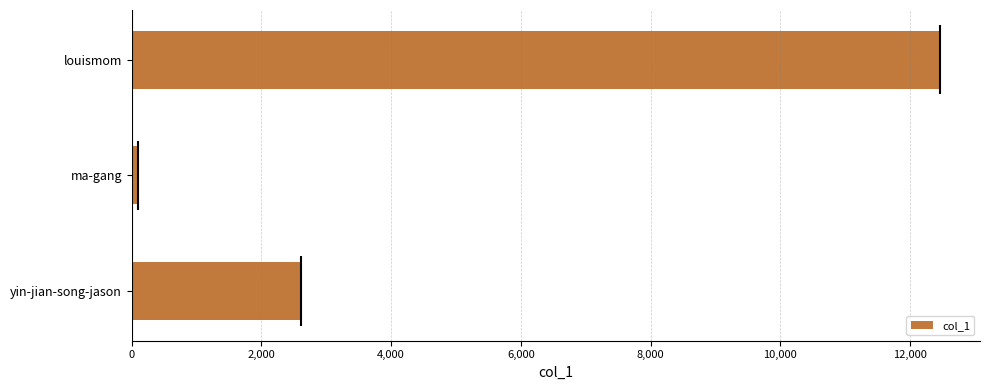

True or false: col_1 has a value of 4538 at yin-jian-song-jason.

False